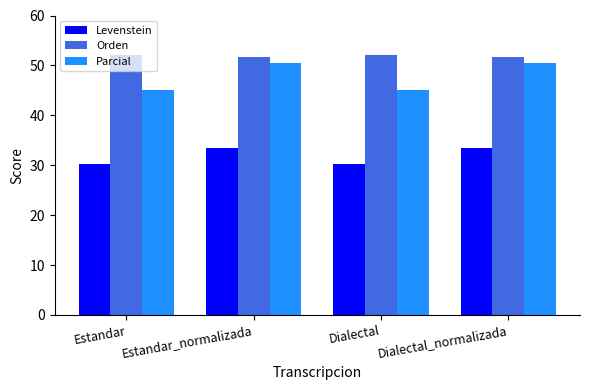

What is the greatest value displayed?

52.1